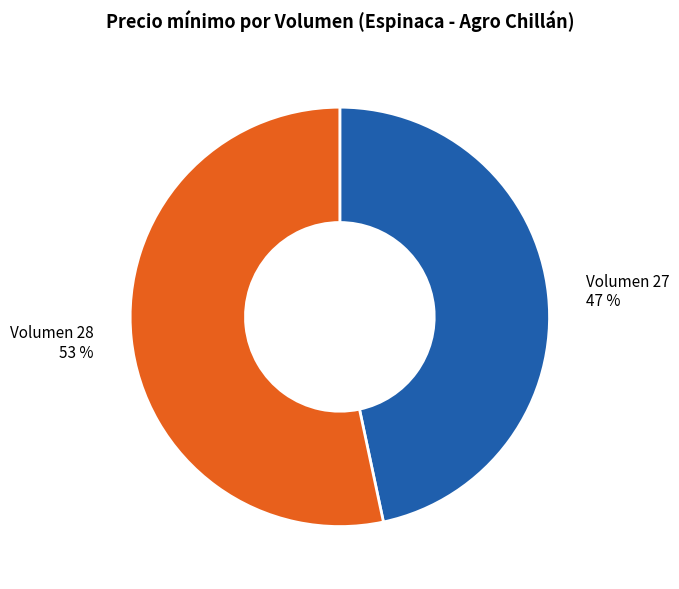

To the nearest percent, what is the combined percentage of Volumen 27 and Volumen 28?

100%